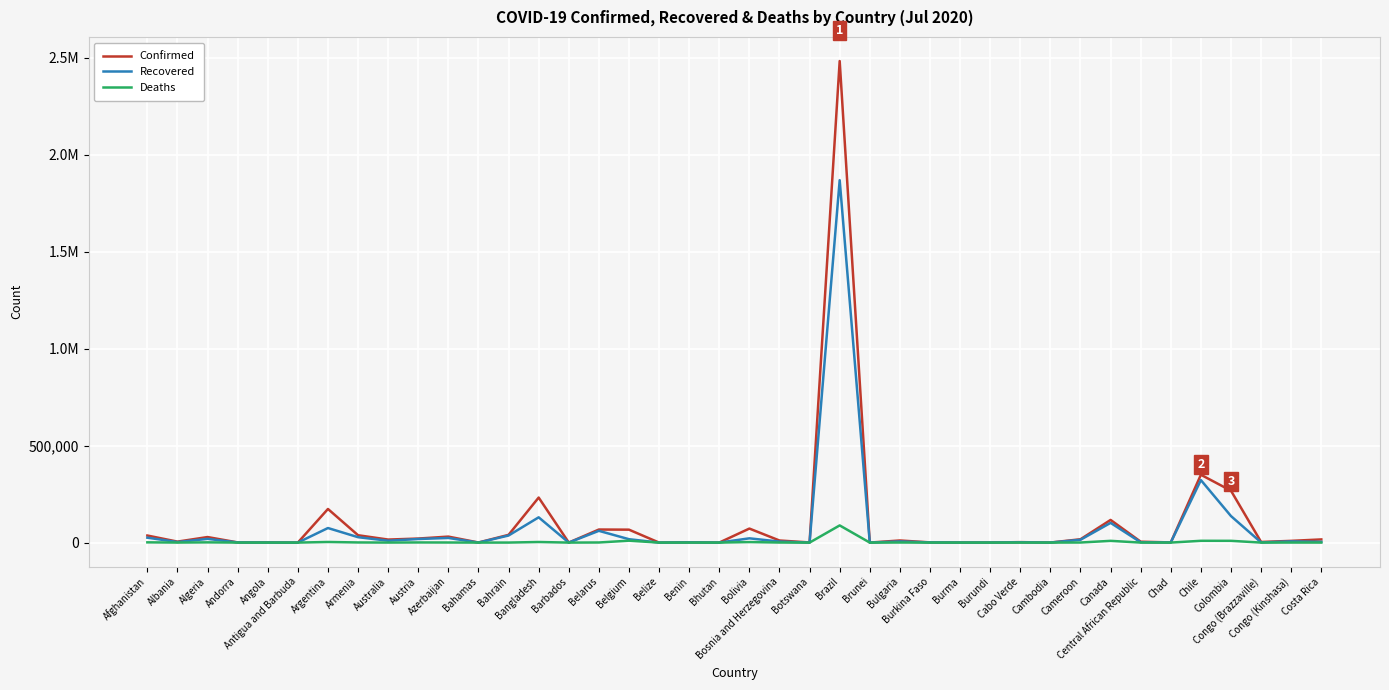

List the series in order of their peak value, lowest first.

Deaths, Recovered, Confirmed